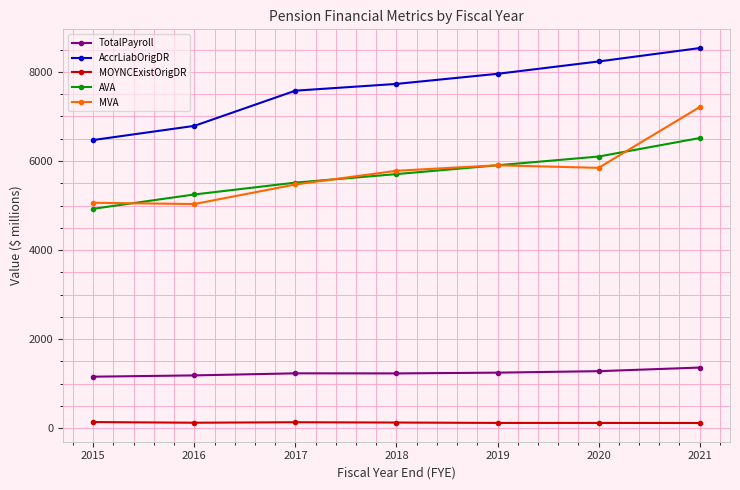

True or false: MVA and MOYNCExistOrigDR intersect in this chart.

False